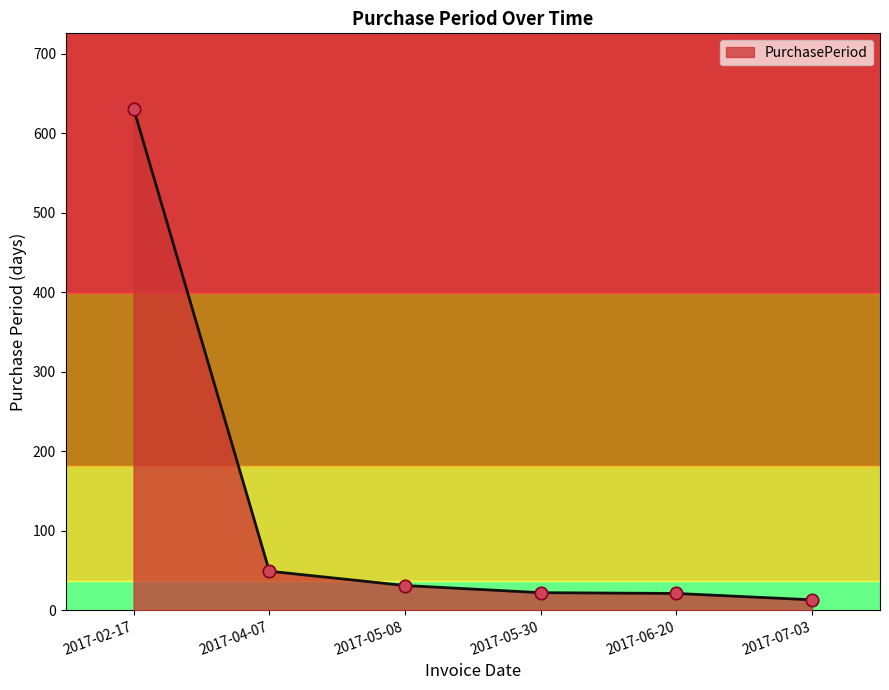

Which has a higher value, 2017-07-03 or 2017-05-30?

2017-05-30